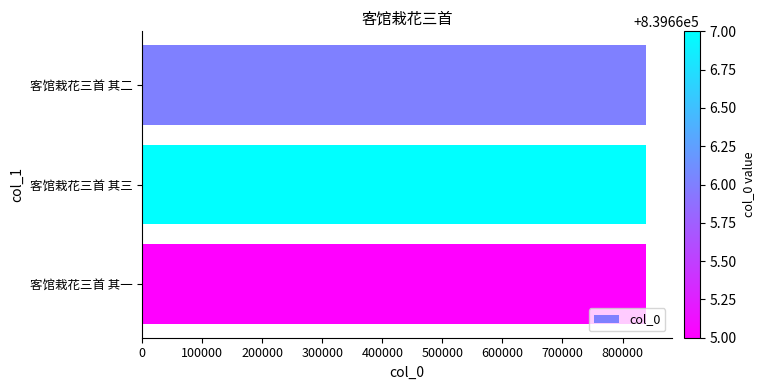

True or false: the data shows 1269769 at 客馆栽花三首 其二.

False